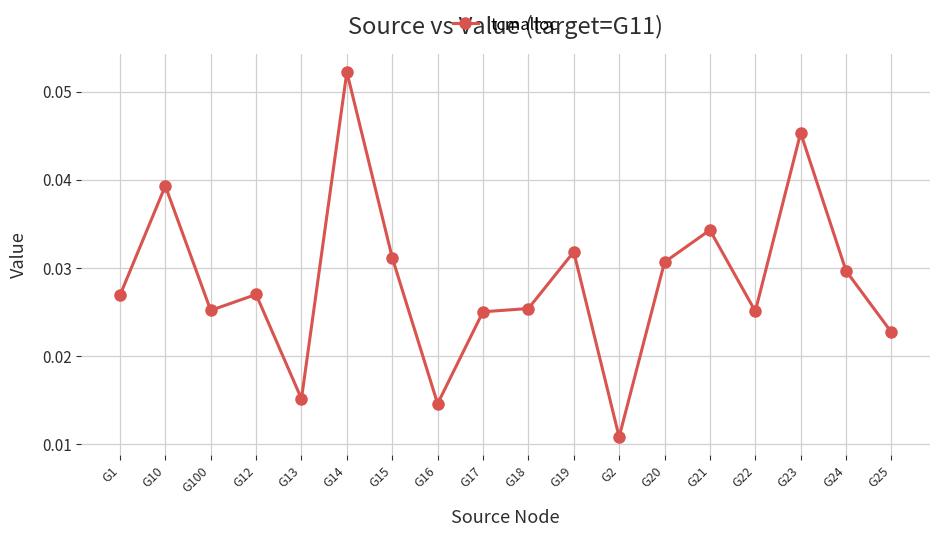

Which has a higher value, G2 or G19?

G19